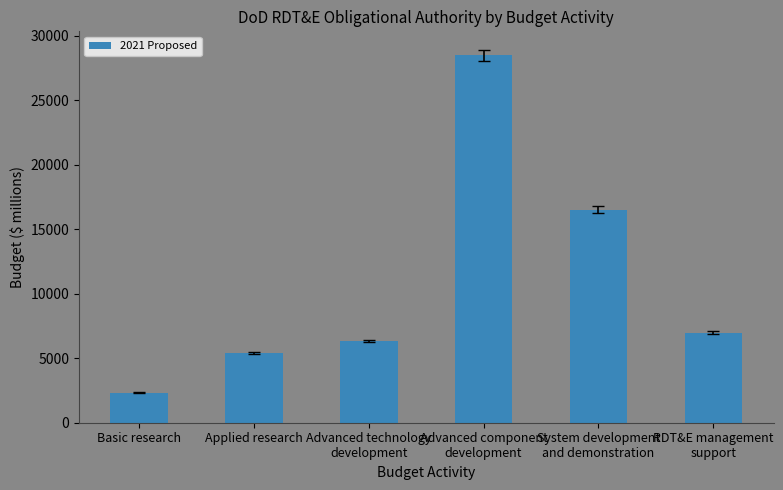

Reading right to left, extract all data points from this chart.

6987	16526	28468	6355	5397	2319